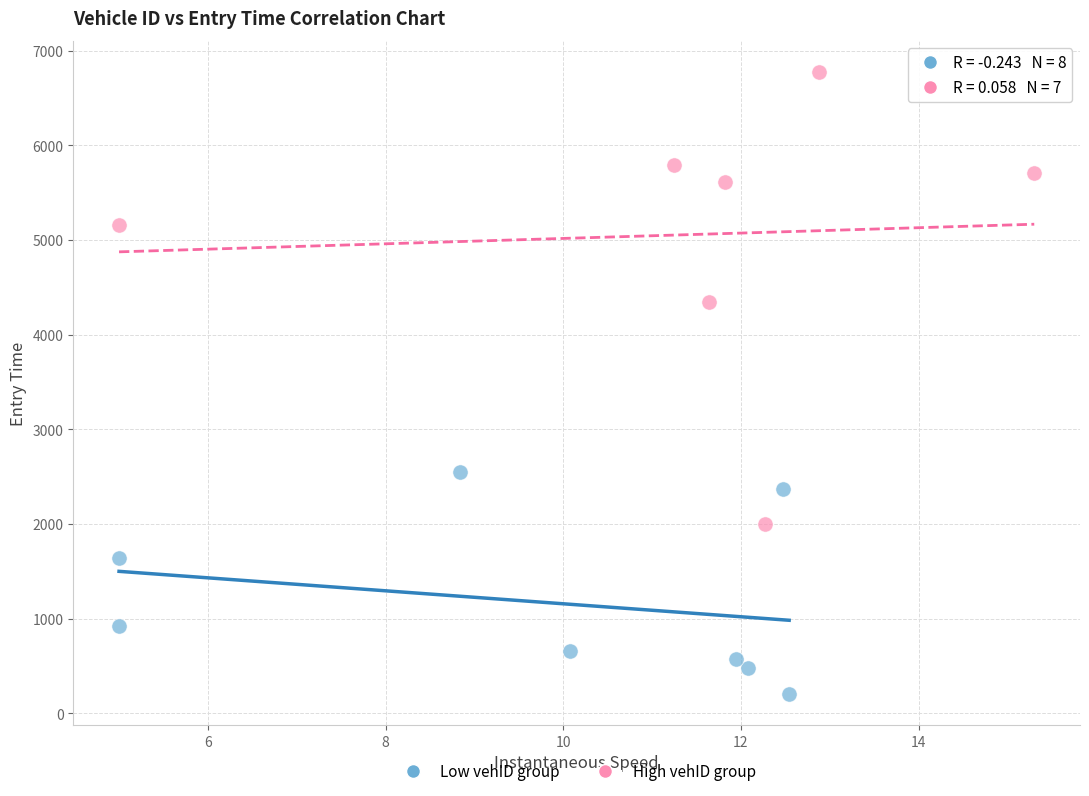

Which series has the largest Y range (max minus min)?

High vehID group